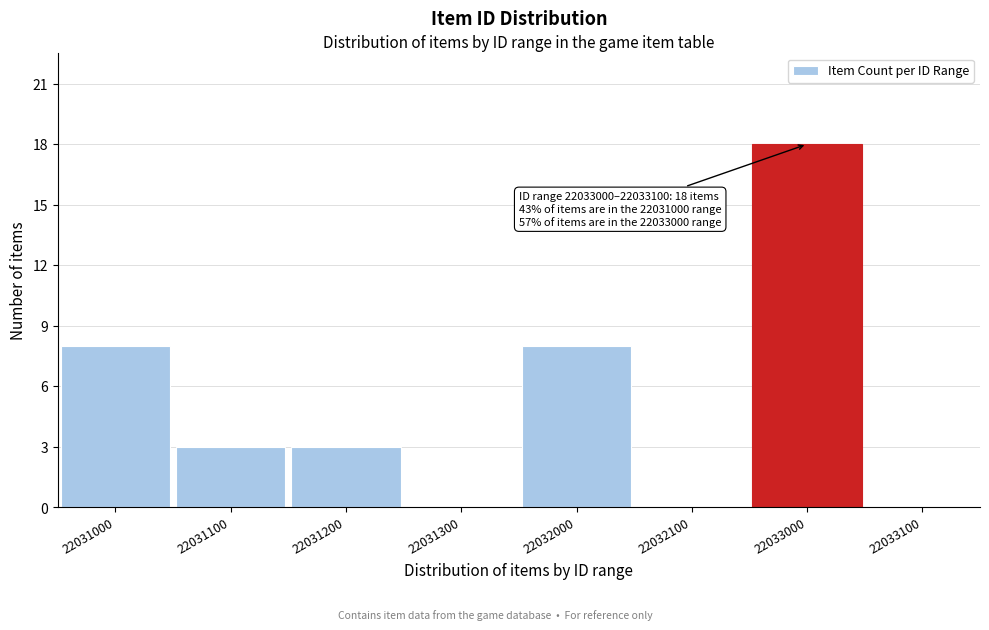

Reading left to right, what are all the values shown in this chart?

22031000=8	22031100=3	22031200=3	22031300=0	22032000=8	22032100=0	22033000=18	22033100=0